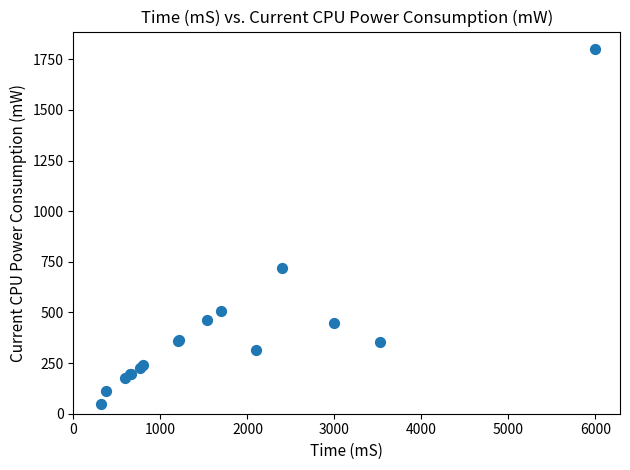

What Y value in the scatter plot is closest to 923?

719.4